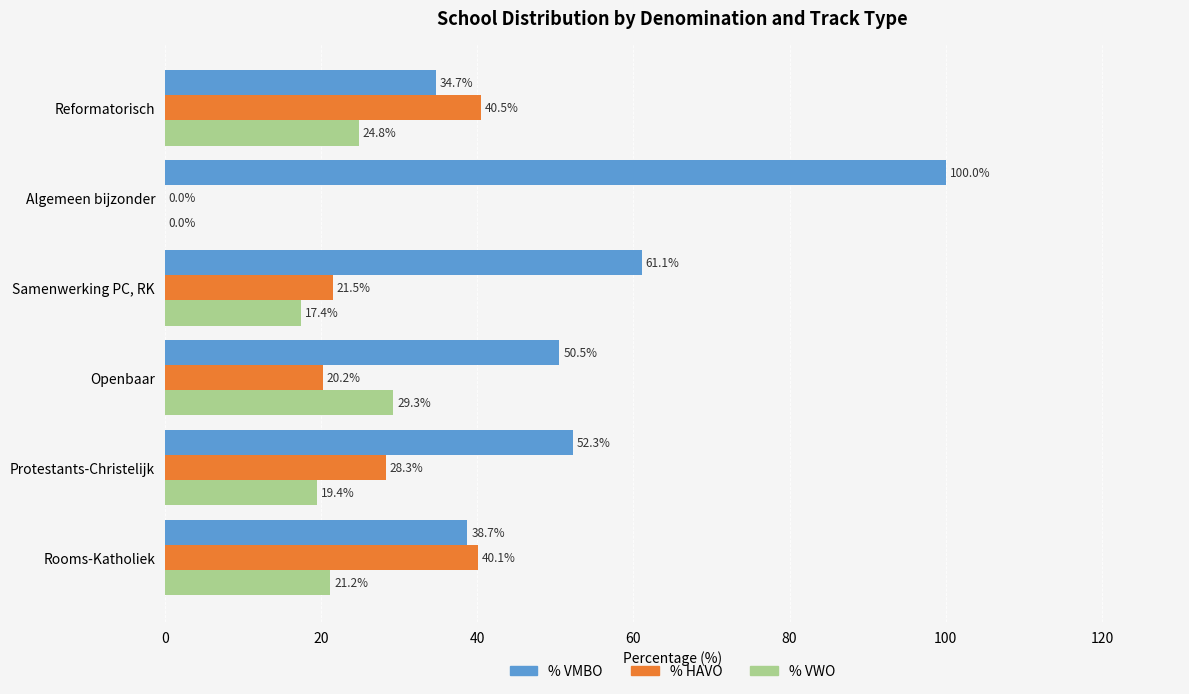

What is the maximum value shown in the chart?

100.0